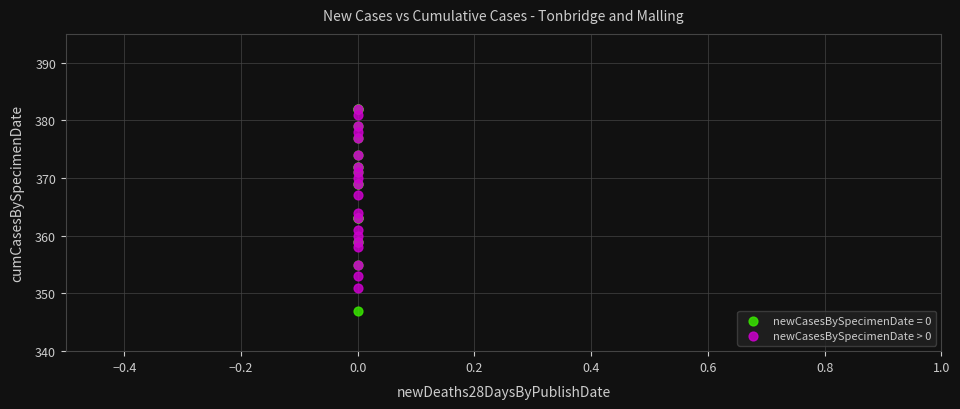

In the newCasesBySpecimenDate > 0 series, what Y value is closest to 366?

367